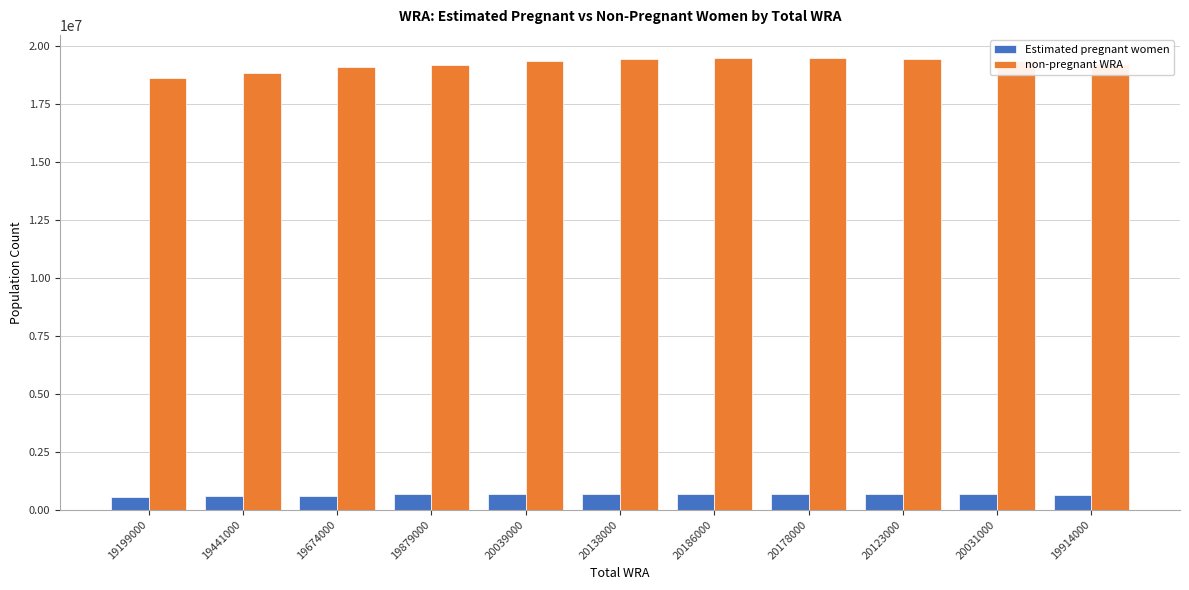

What is the highest value of the Estimated pregnant women series?

678694.7